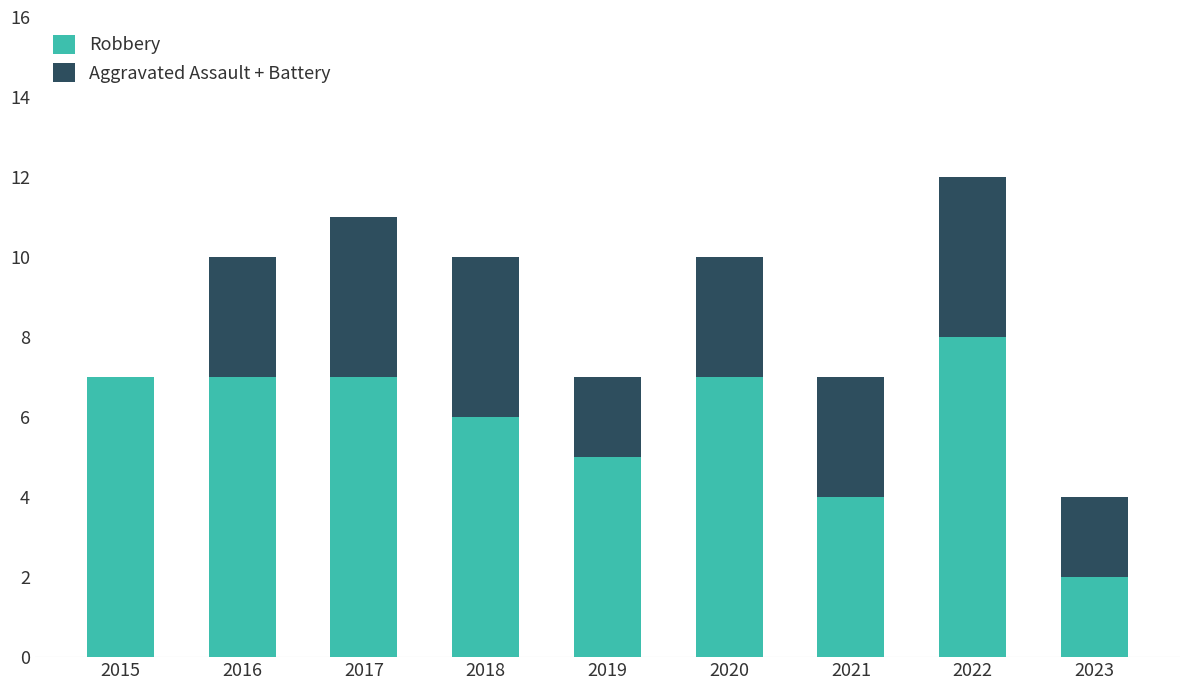

Reading right to left, what are the values for Robbery?

2023=2	2022=8	2021=4	2020=7	2019=5	2018=6	2017=7	2016=7	2015=7